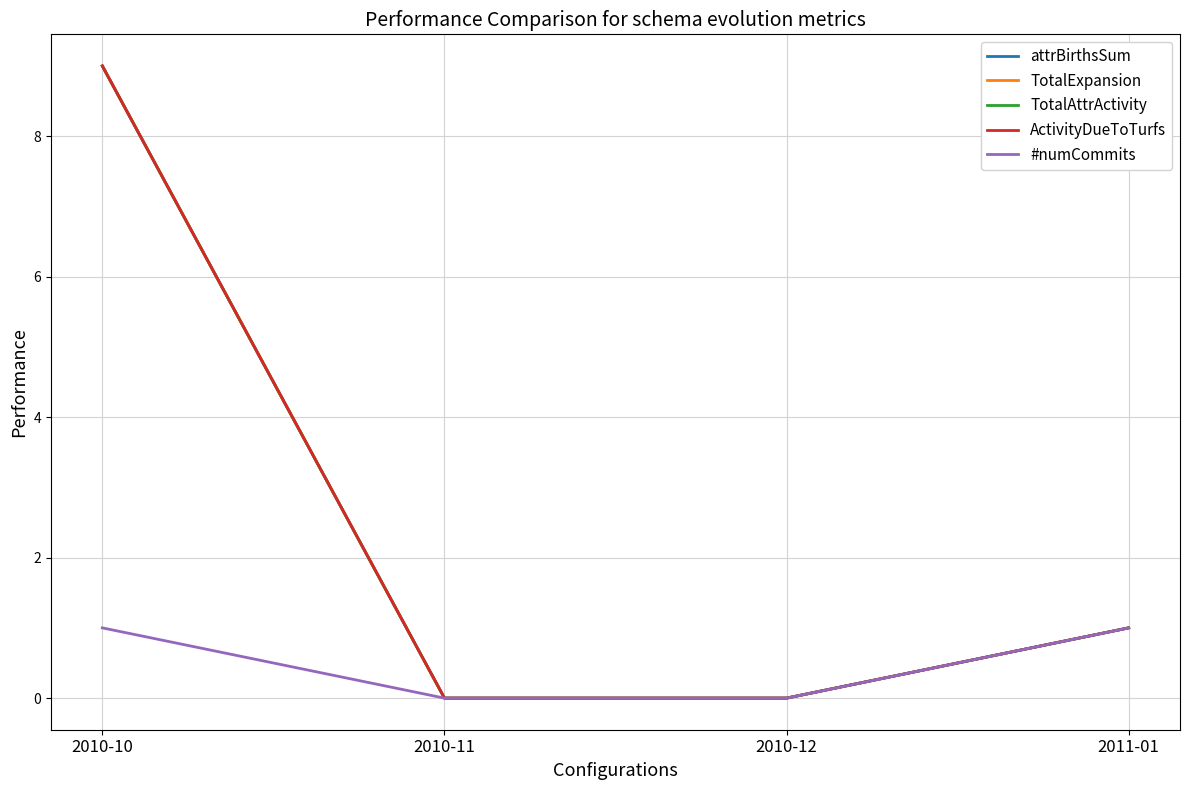

What is the difference between the maximum and minimum values in the ActivityDueToTurfs series?

9